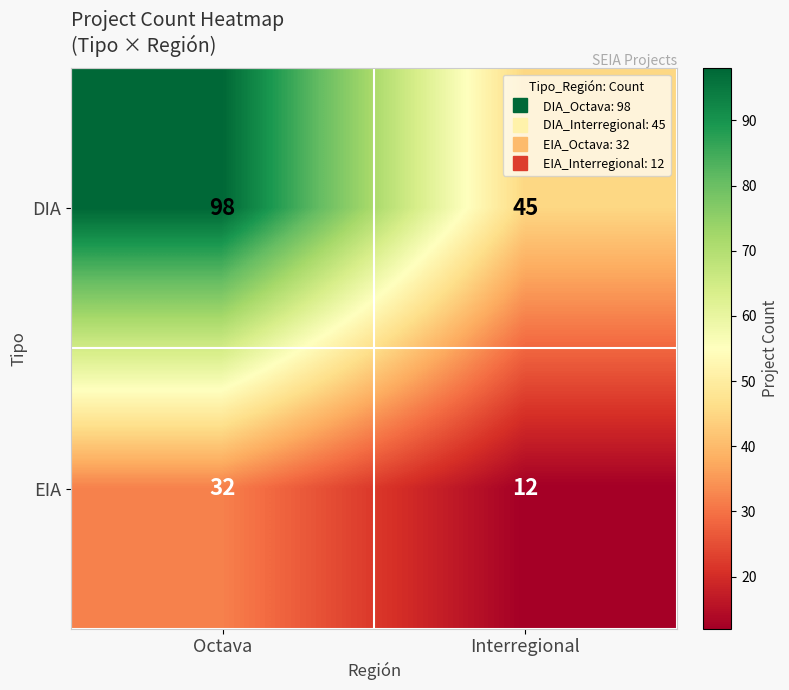

What is the total value across all series at Interregional?

57